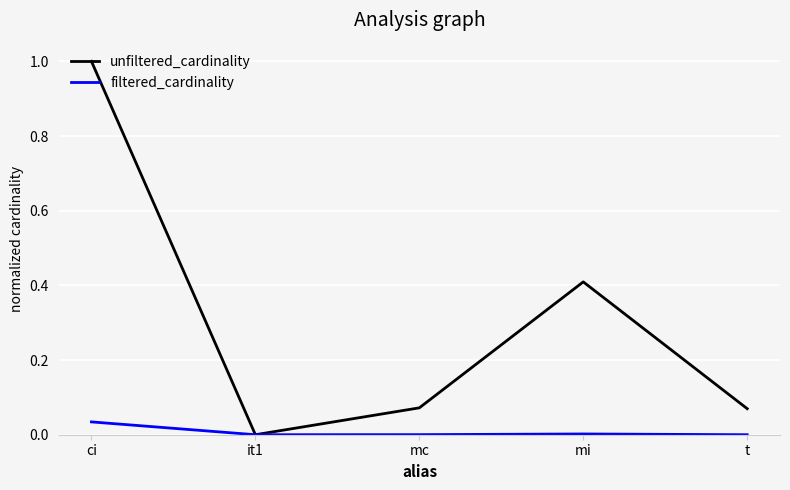

Which series has the widest spread of values?

unfiltered_cardinality